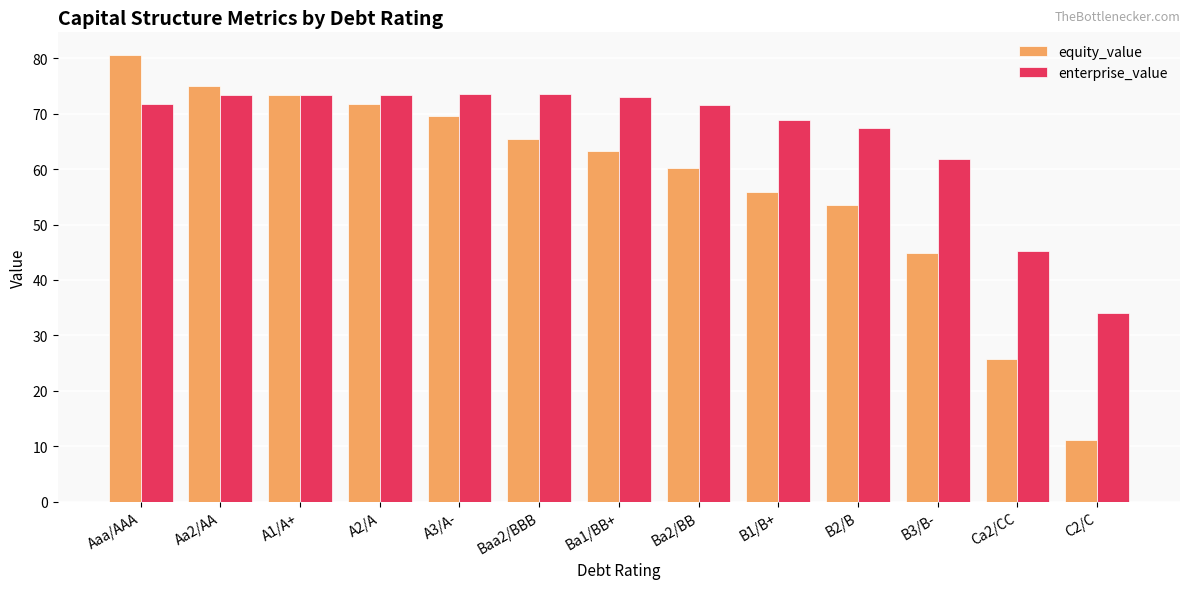

What is the total value across all series at B2/B?

120.8